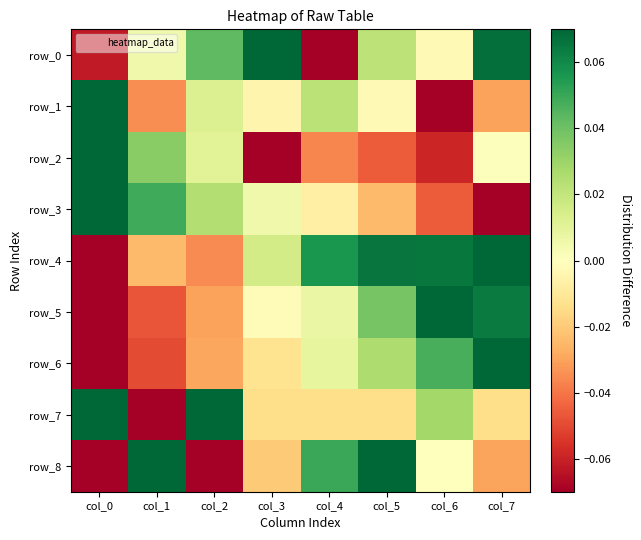

What value does the row_1 series have at col_0?

0.1